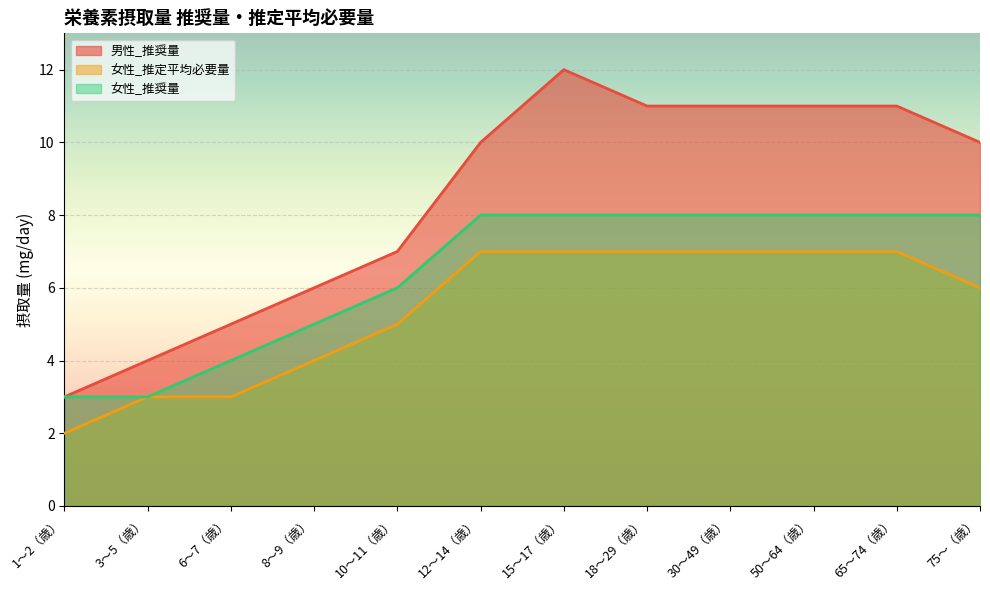

What is the minimum value for 男性_推奨量?

3